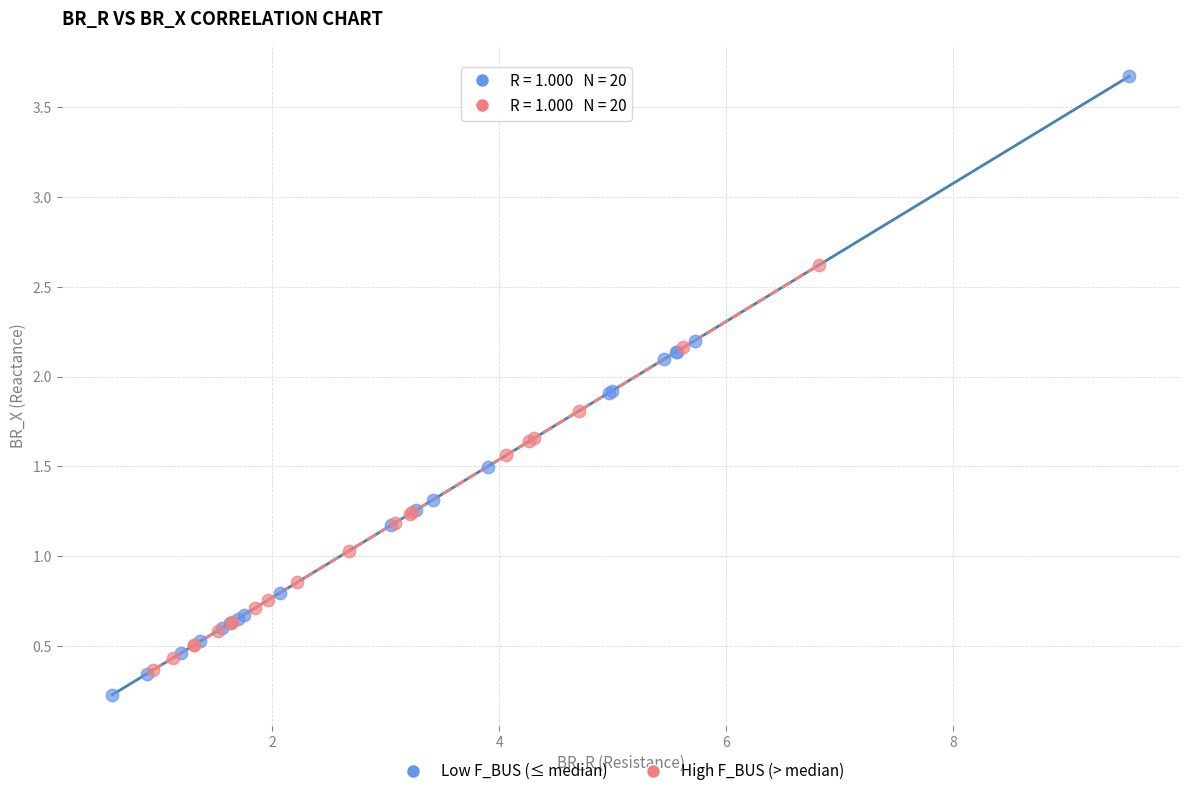

What are all the series names shown in the legend?

Low F_BUS (≤ median), High F_BUS (> median)